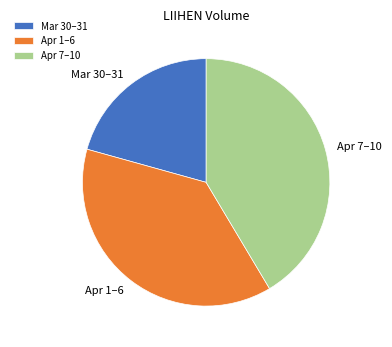

Which category has the smallest portion of the pie?

Mar 30–31